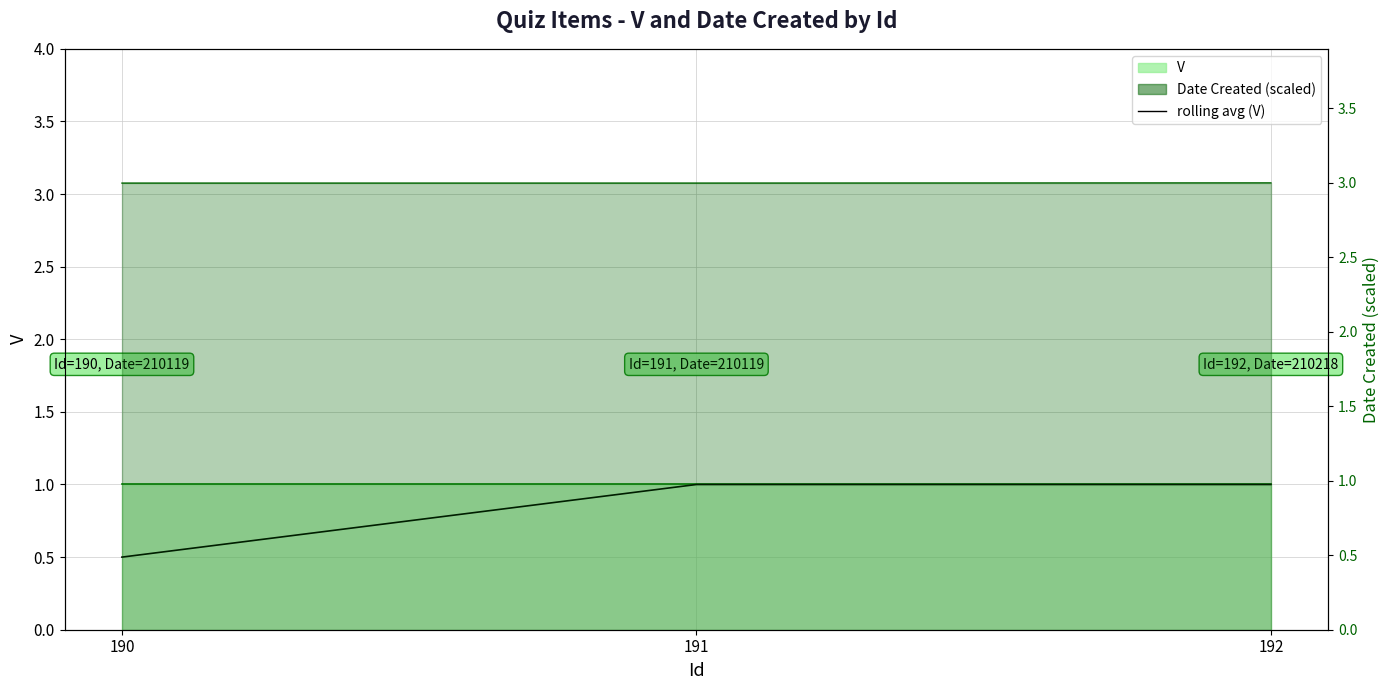

What is the difference between the highest and lowest values at 192?

2.0